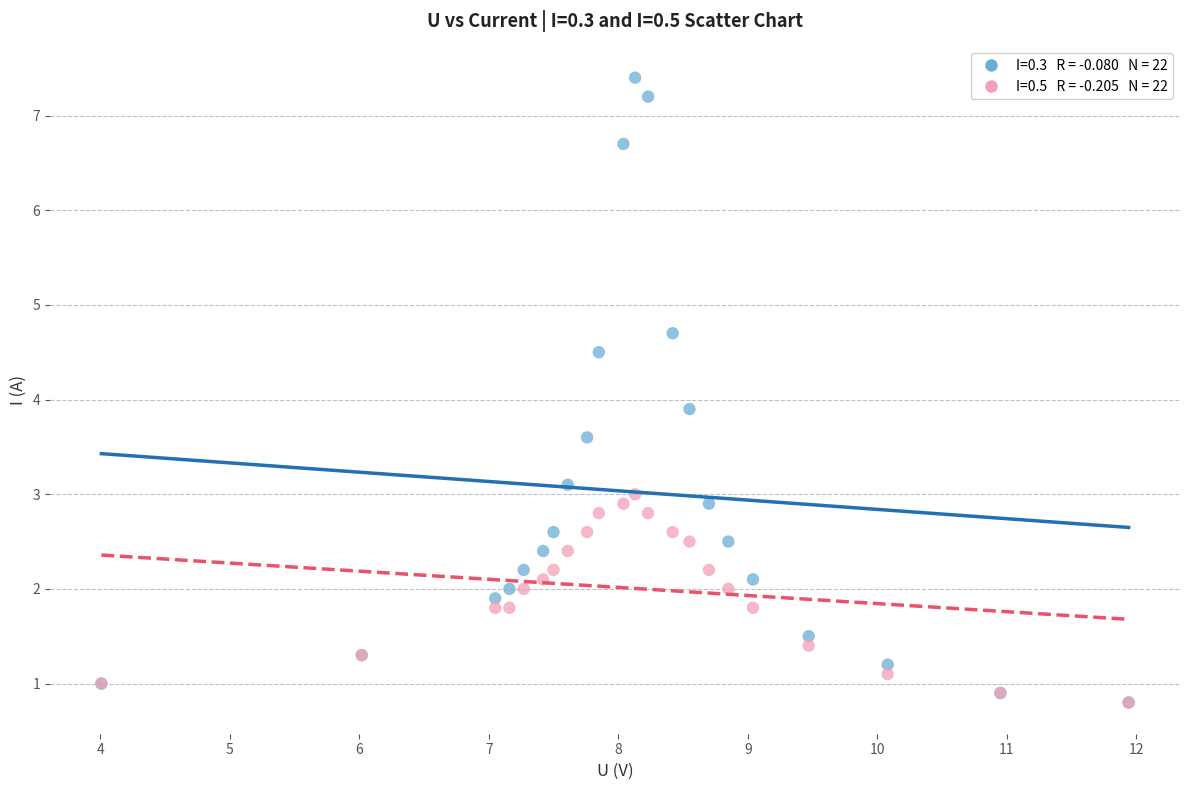

Across all series, what Y value is closest to 4?

3.9